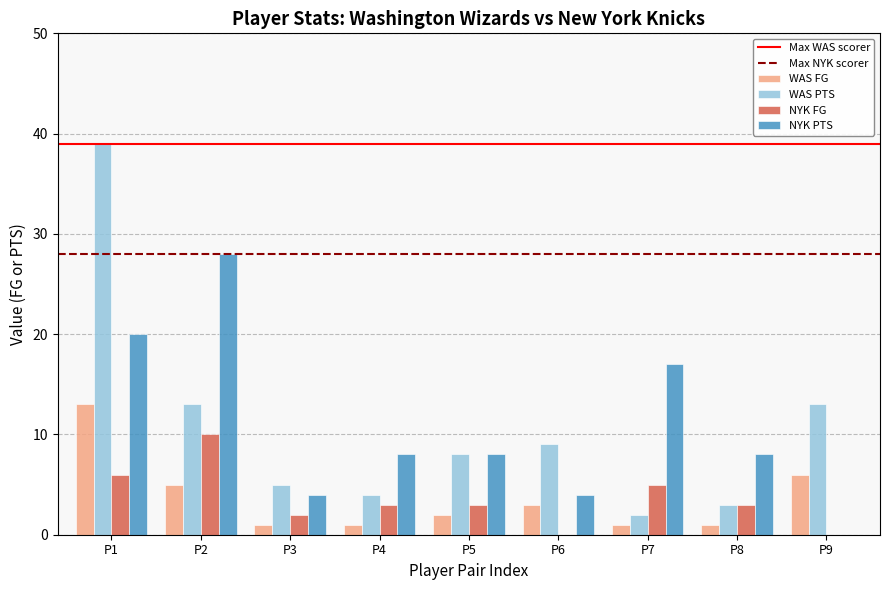

Is it true that NYK PTS equals 26 at P1?

False